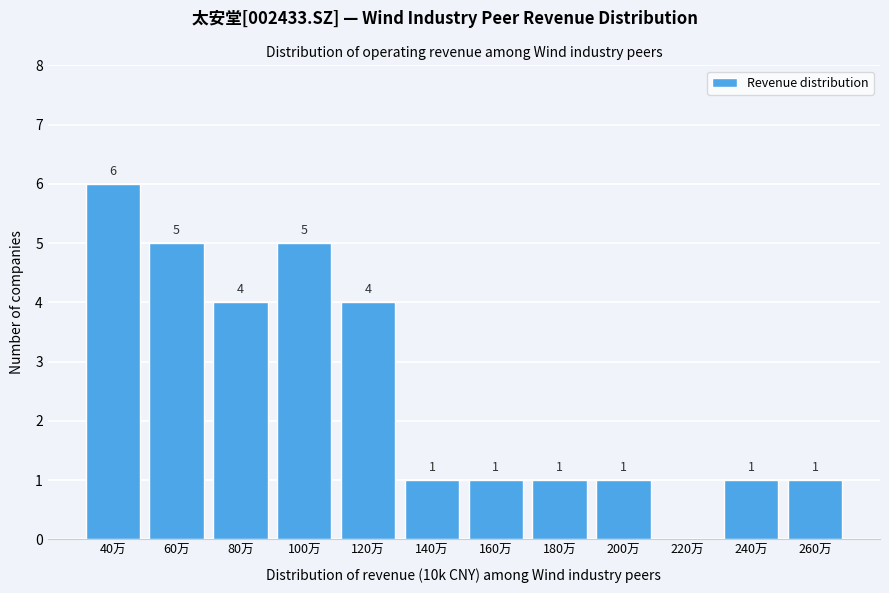

Reading right to left, extract all data points from this chart.

260万=1	240万=1	220万=0	200万=1	180万=1	160万=1	140万=1	120万=4	100万=5	80万=4	60万=5	40万=6